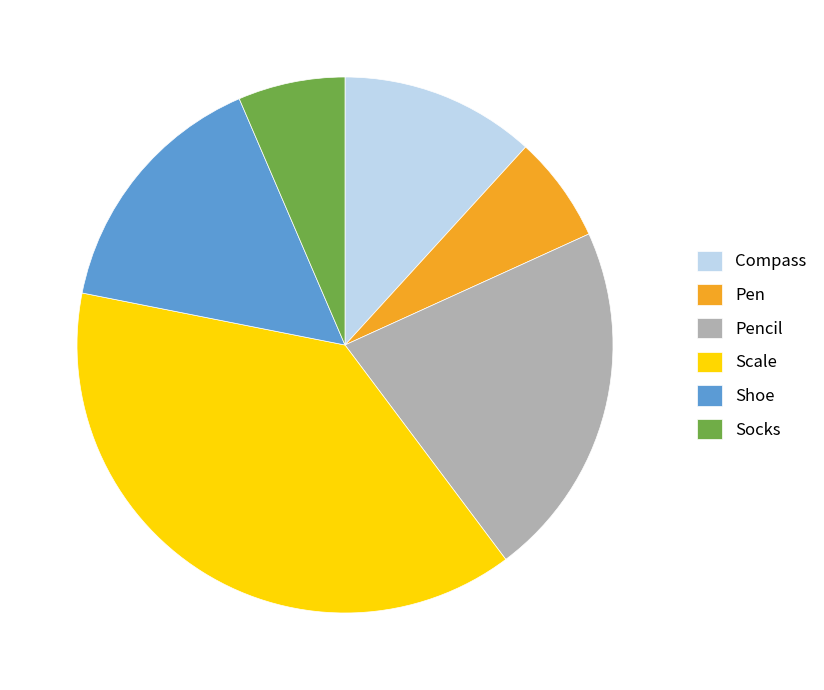

Which slice is the largest?

Scale